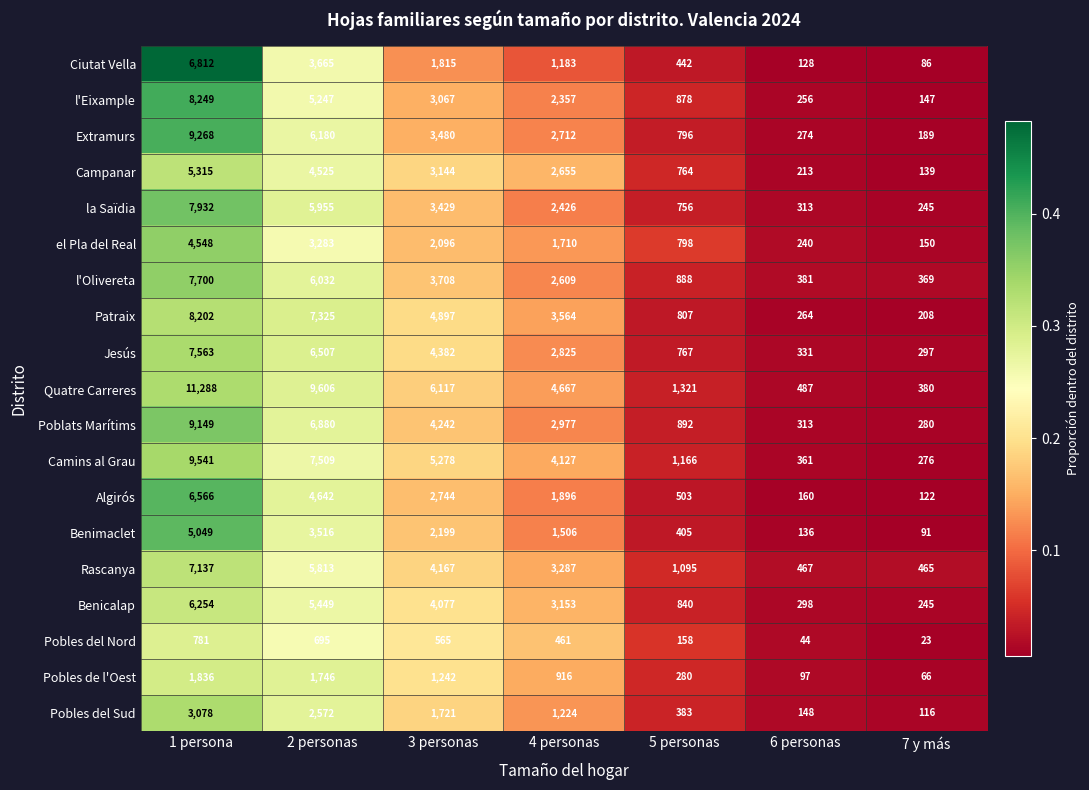

What is the total value across all series at 3 personas?

62370